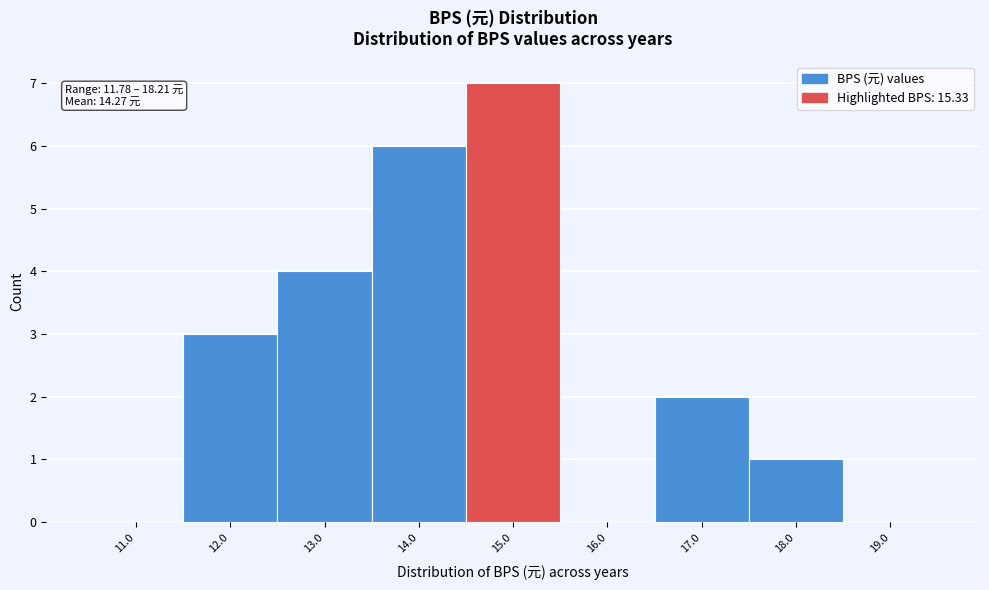

Which range on the x-axis has the tallest bar?

14.5 to 15.5